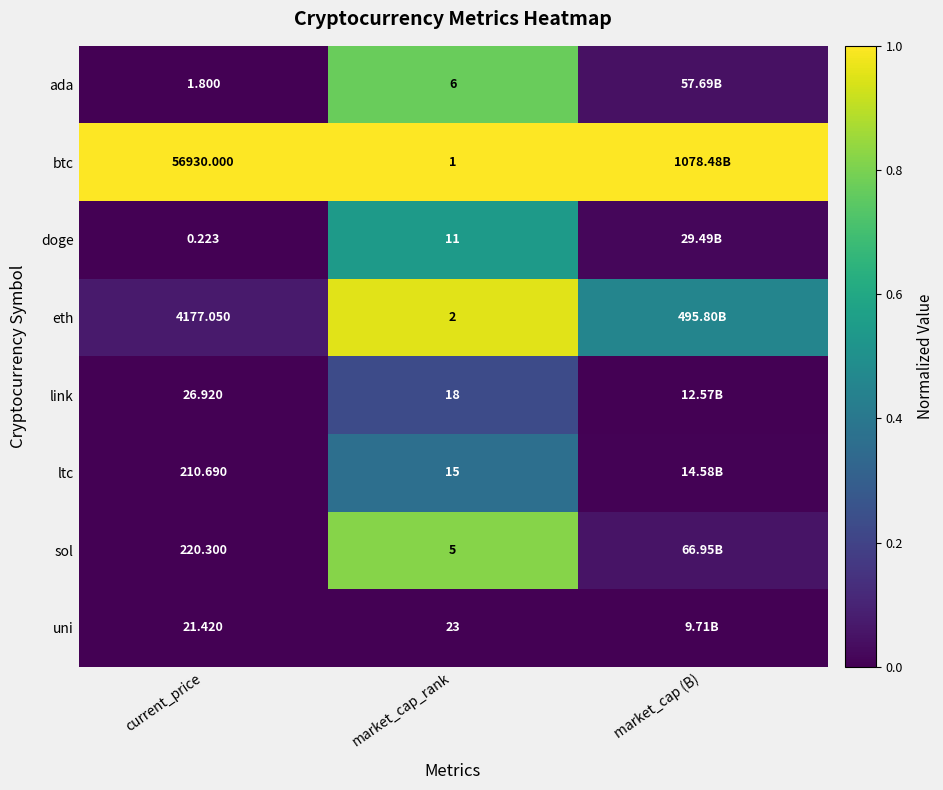

How many data points does each series have?

3